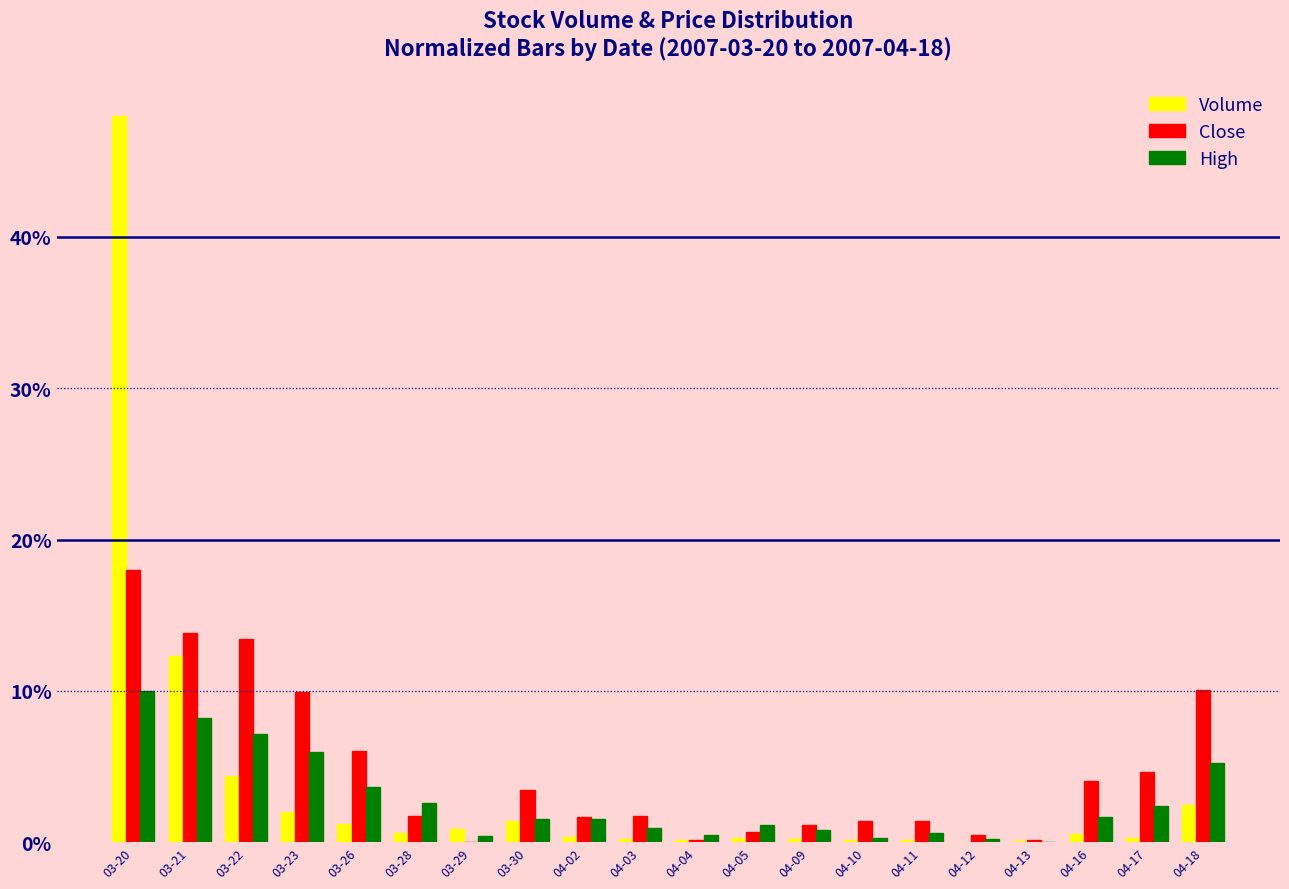

What is the difference between the second highest and minimum values in the High series?

0.1